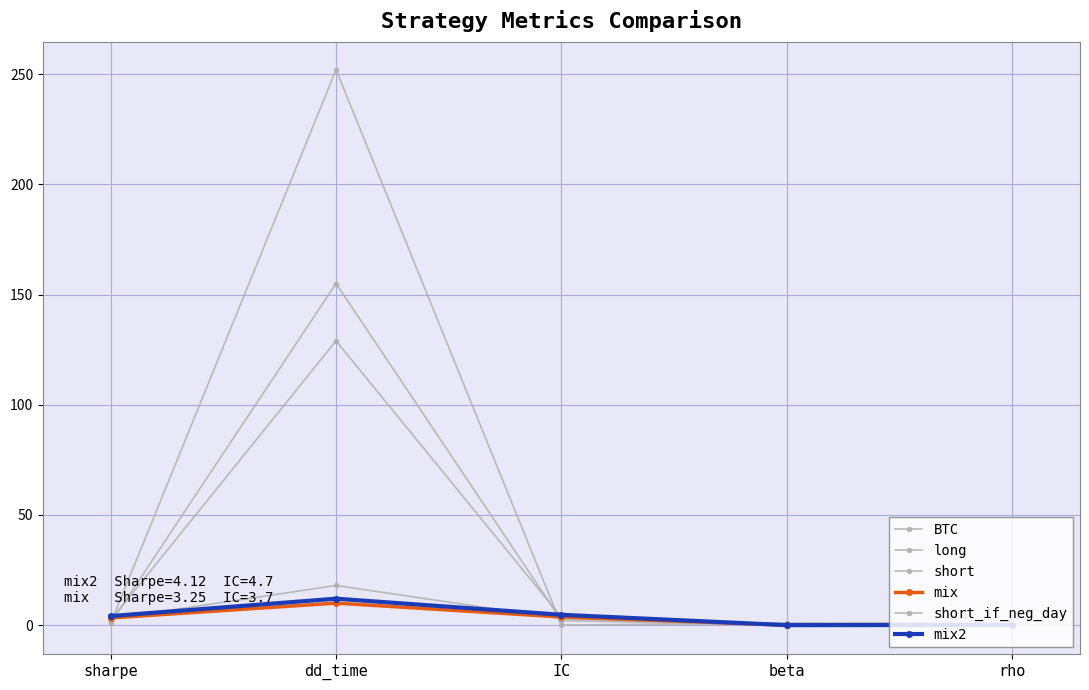

Does the chart have visible grid lines?

Yes